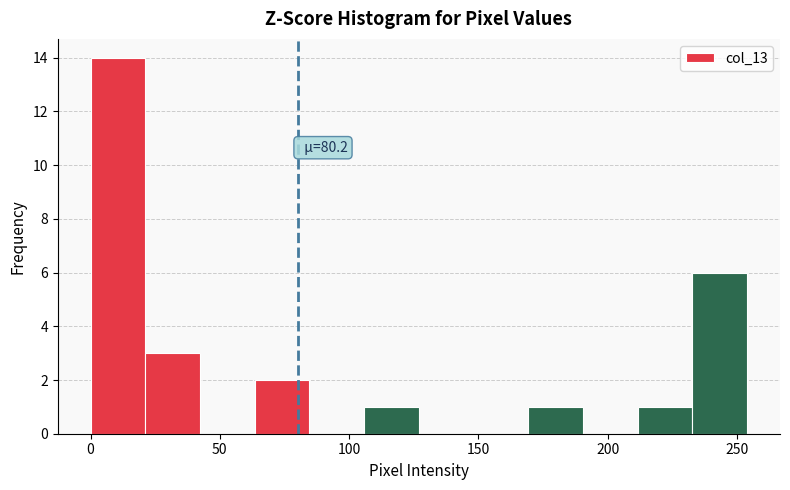

Over which range of the x-axis is the bar tallest?

0 to 20